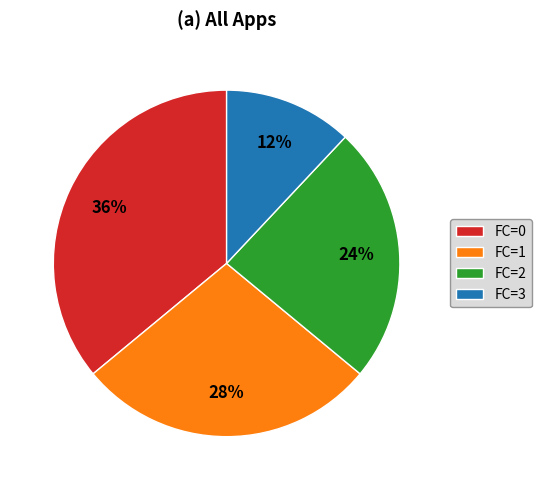

Between FC=3 and FC=2, which is larger?

FC=2